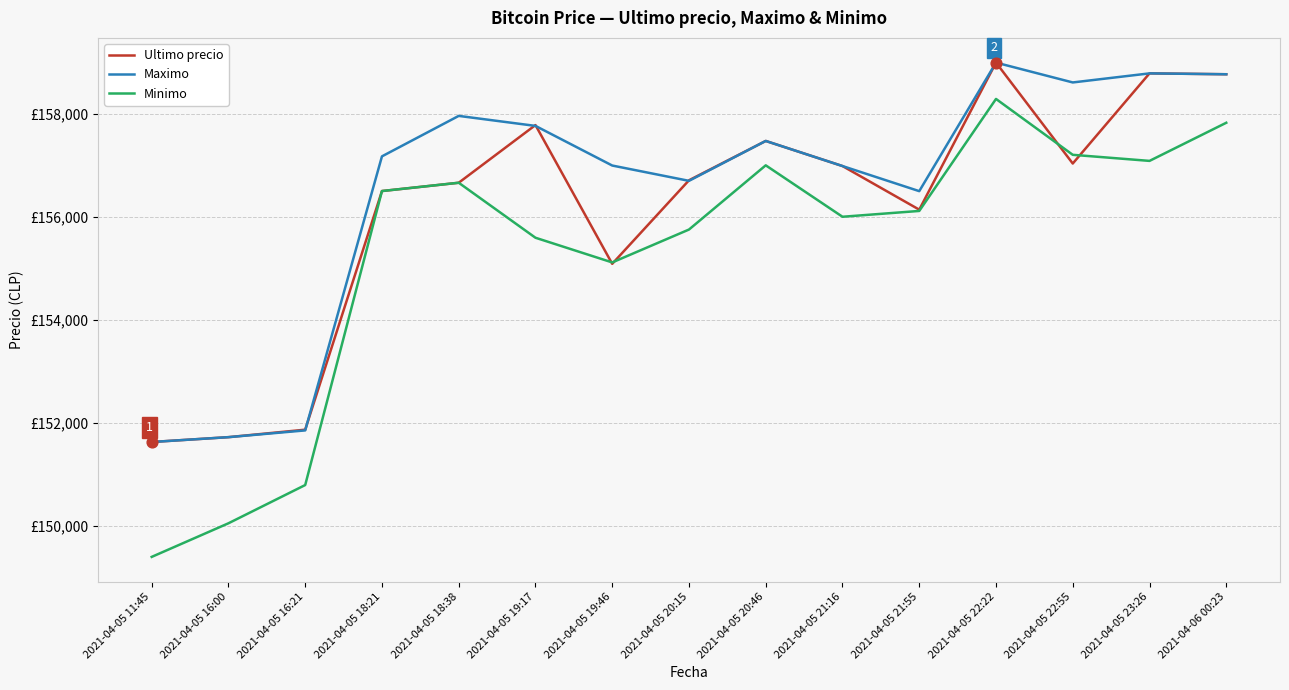

Is this an area chart (filled region under the line)?

No